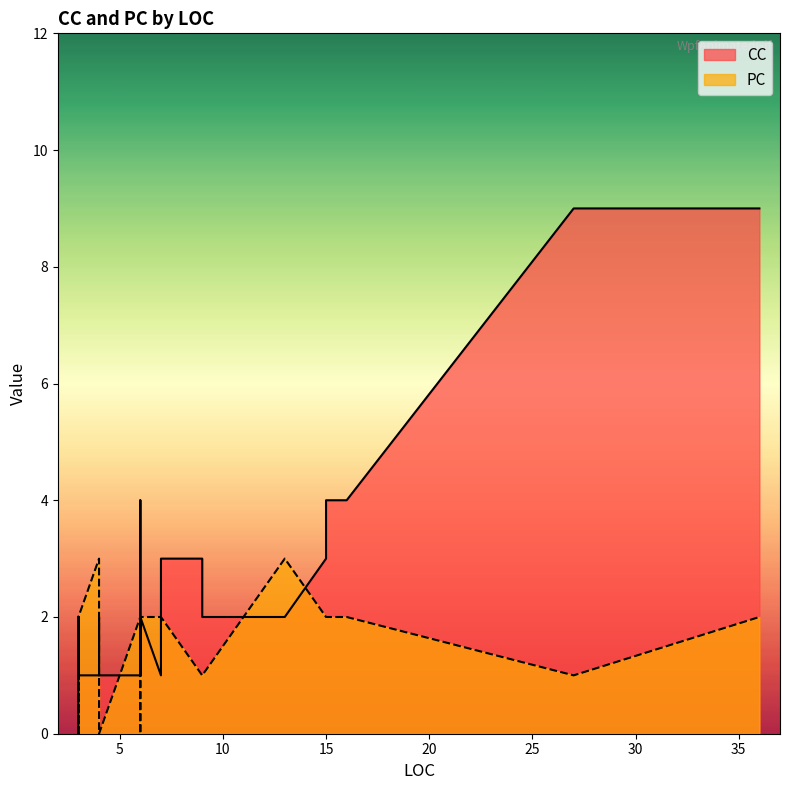

What is the greatest value displayed?

9